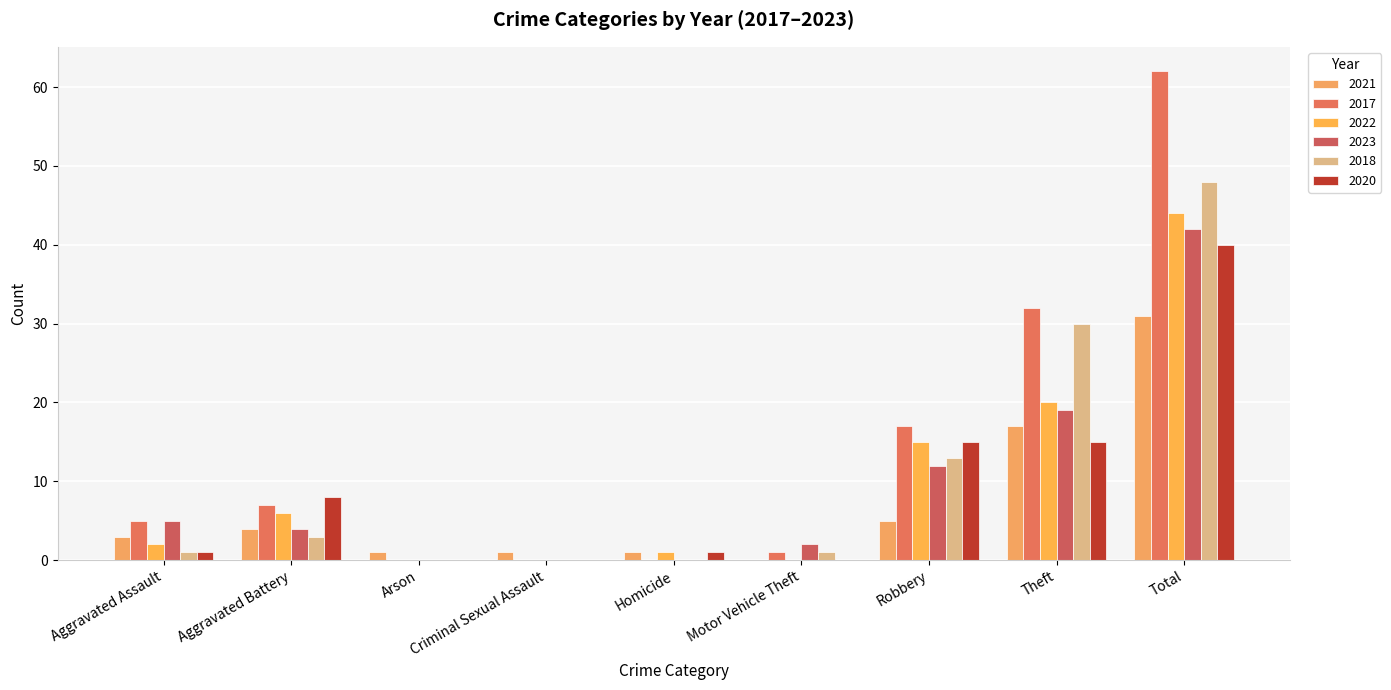

Which category has the highest value in the 2017 series?

Total